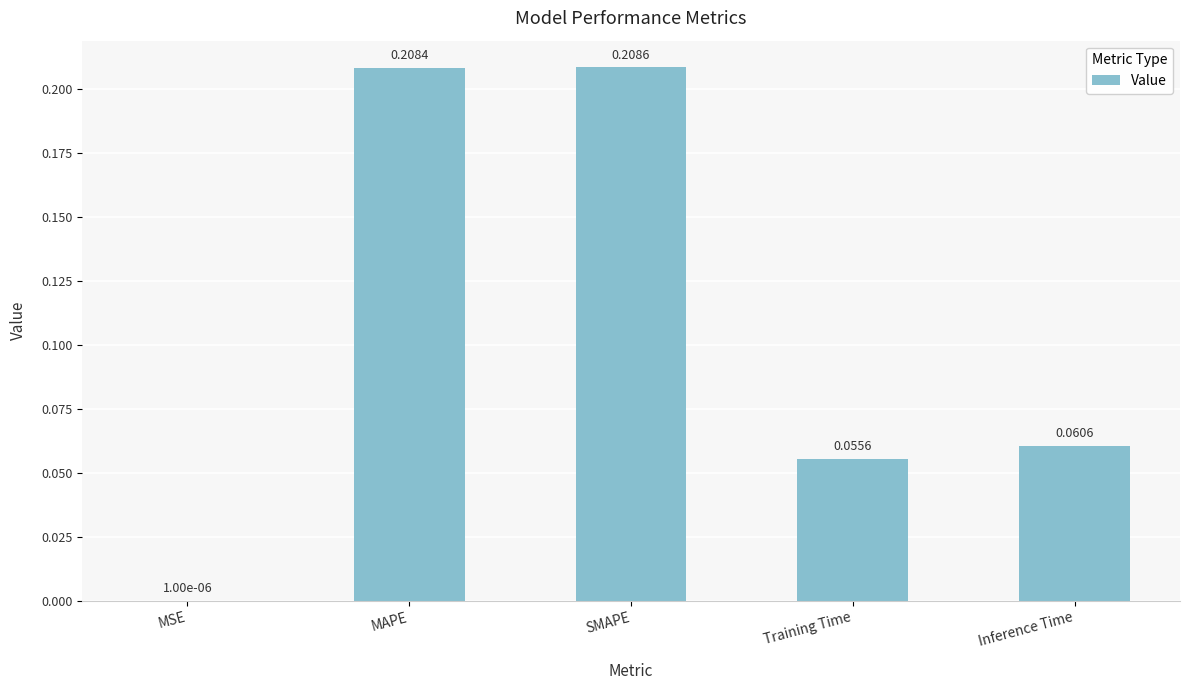

Between Training Time and MAPE, which is larger?

MAPE